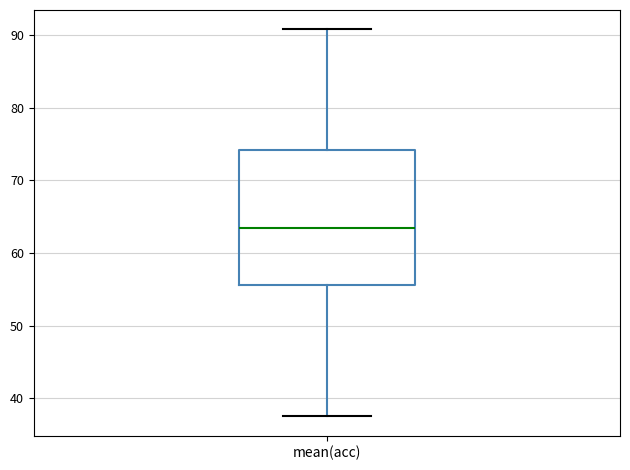

Transcribe this box plot: give where the median line is, the range the box spans, and where the two whiskers end, as read against the y-axis. The values are not printed on the chart, so give them approximately, as read against the axis.

median 64, box 56 to 74, whiskers 38 to 91